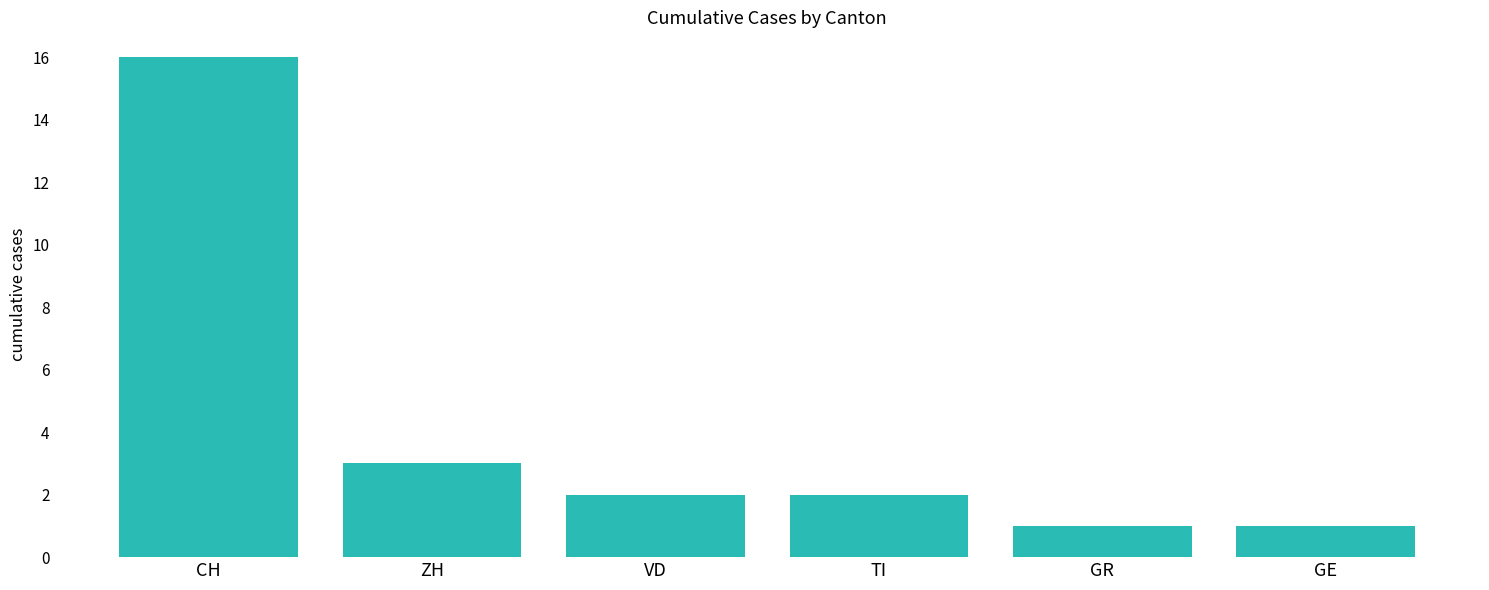

The chart shows a value of 5 at ZH. True or false?

False